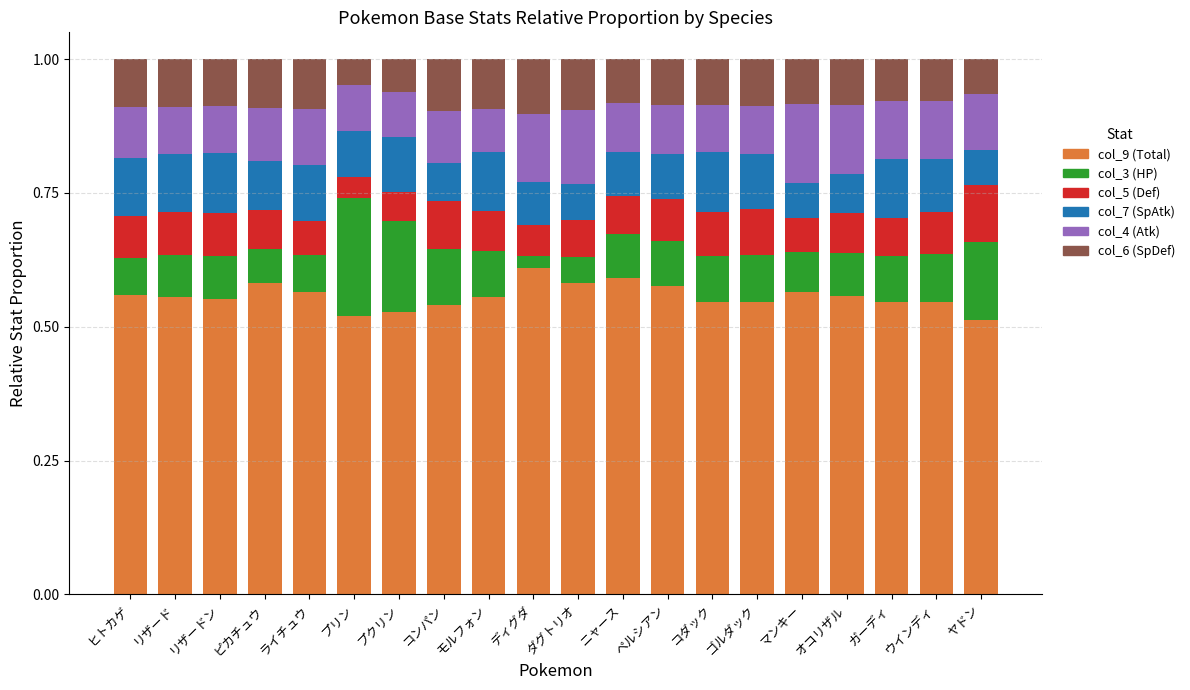

Count the col_9 (Total) values in the range 0 to 1.

20